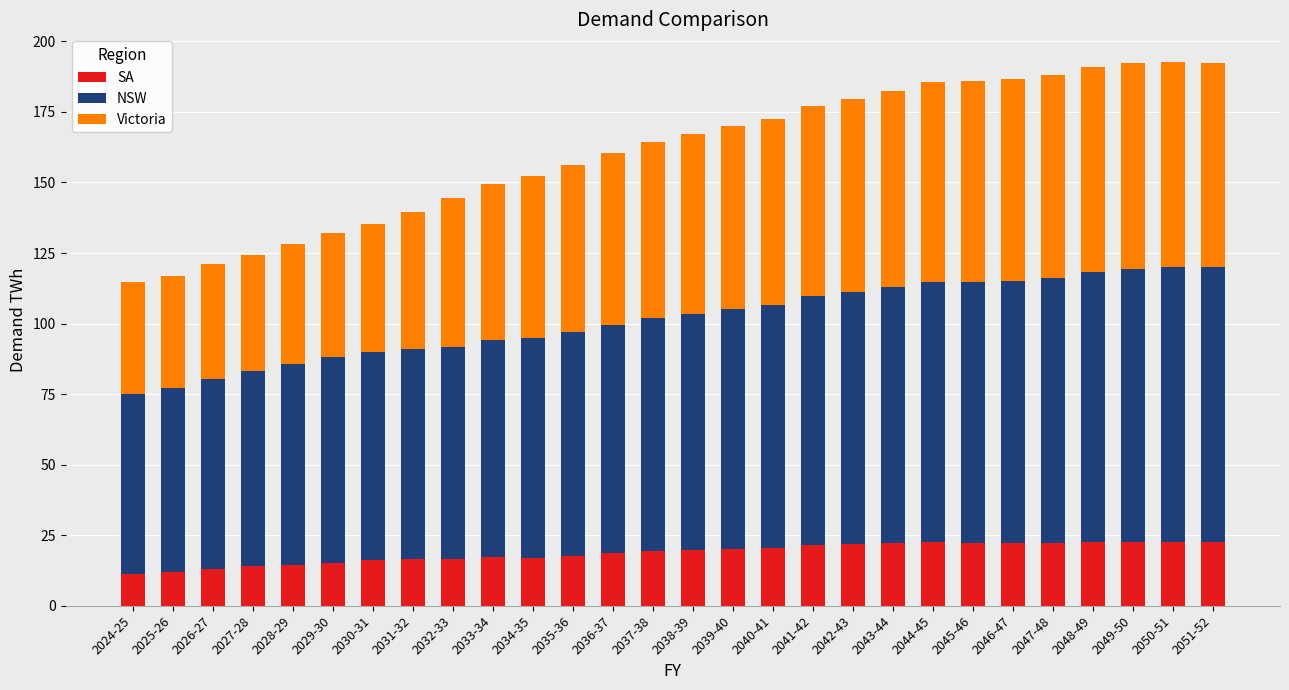

What is the total value across all series at 2025-26?

116.9